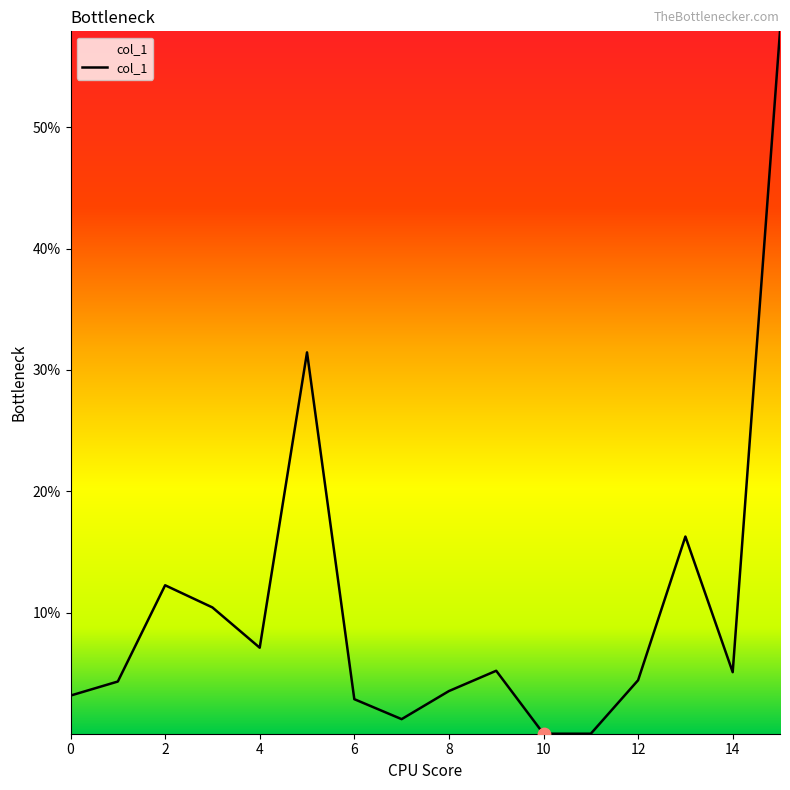

What is the greatest value displayed?

57.9